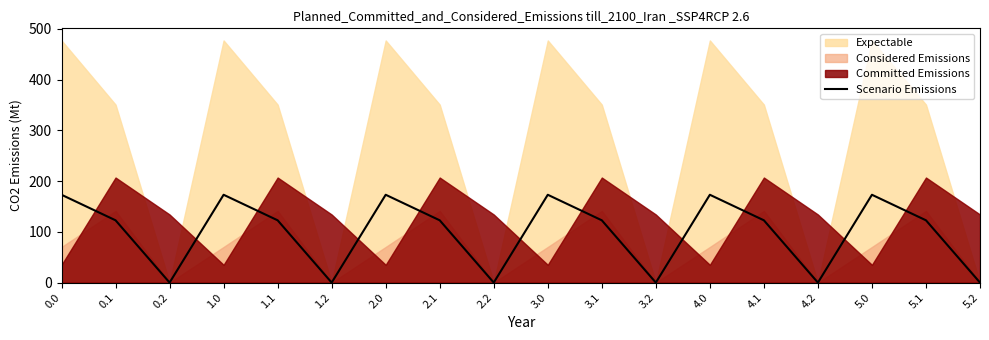

What is the difference between the maximum and second lowest values?

173.1